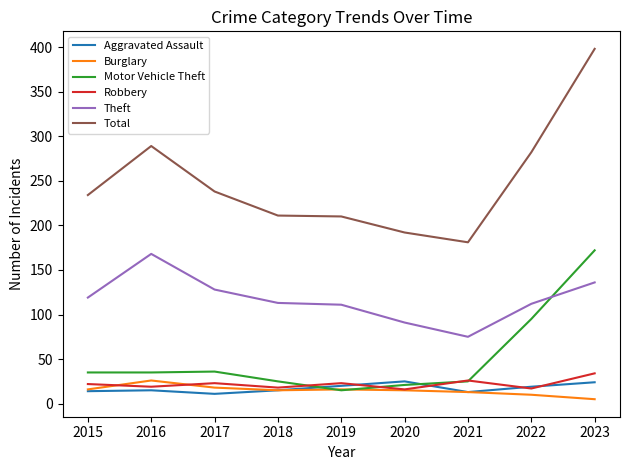

What is the average value of the Total series?

248